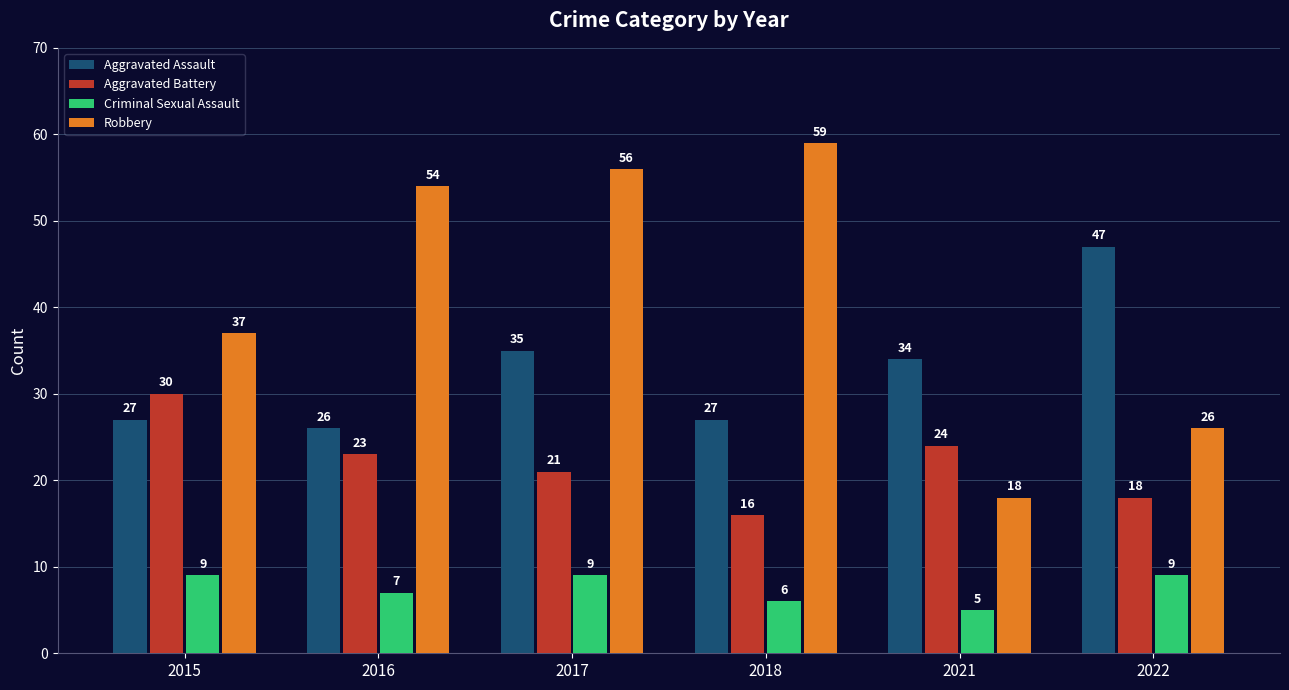

At how many categories does at least one series exceed 41?

4